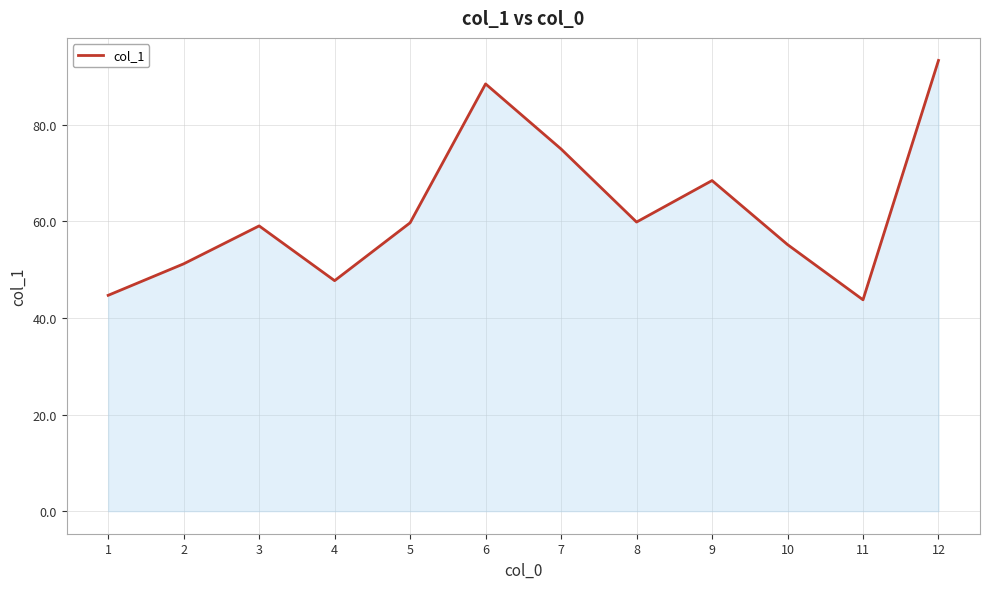

Where is the first local maximum?

3